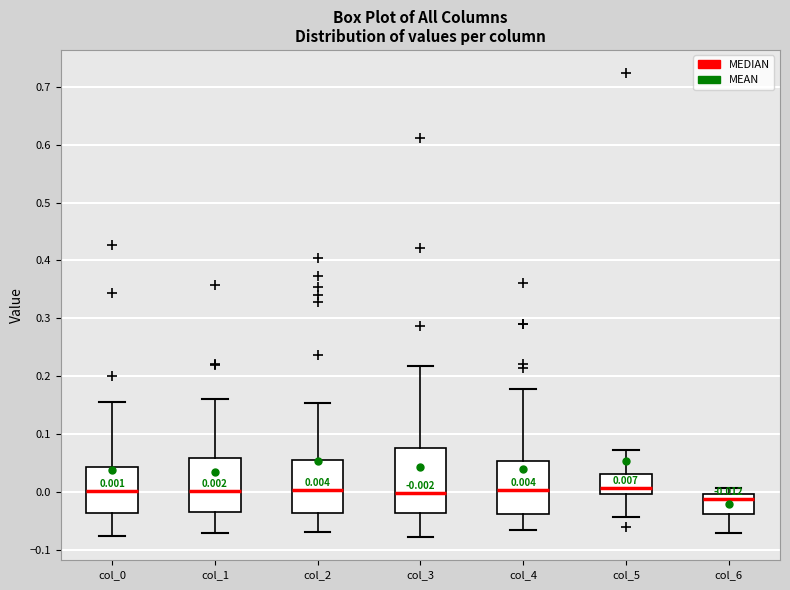

Comparing the boxes themselves (not the whiskers), which one is the tallest?

col_3